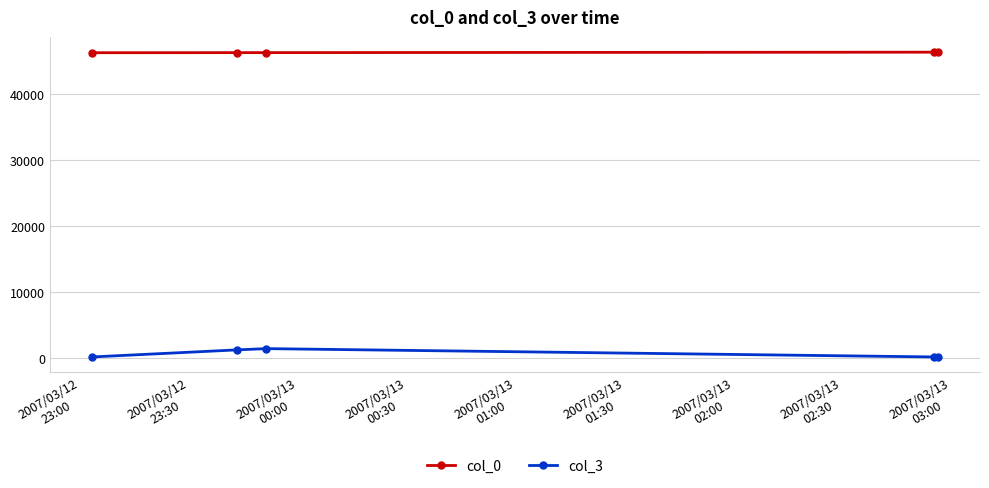

True or false: col_3 has more than 1 points higher than both neighbors.

False